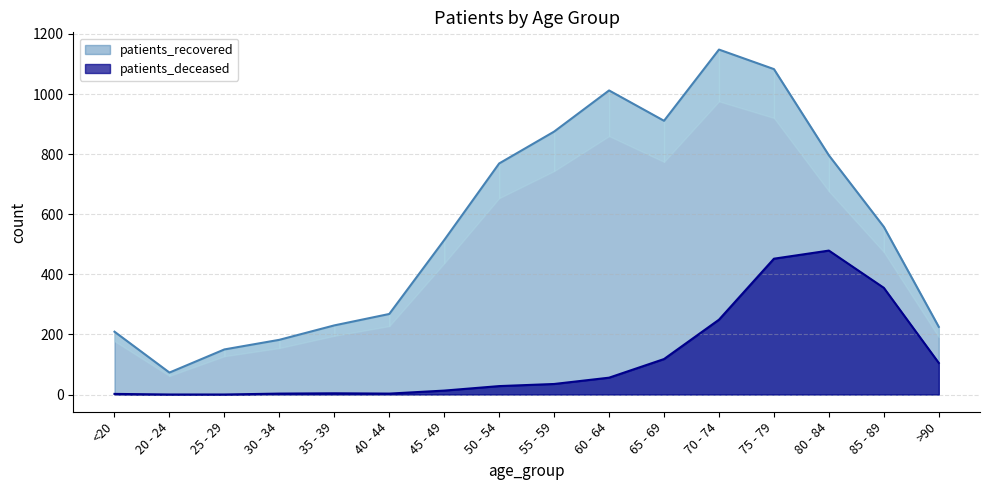

Which series changed the most between 20 - 24 and 50 - 54?

patients_recovered